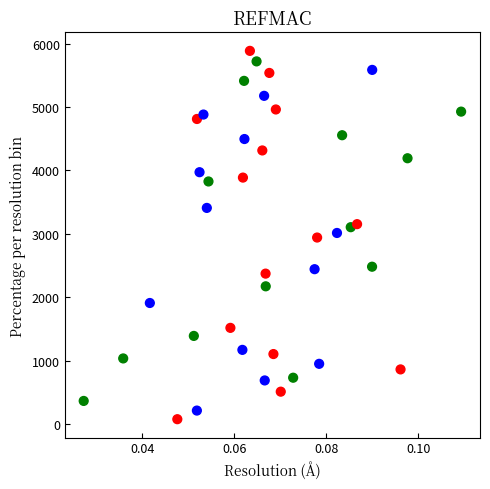

What is the range of Y values (max minus min)?

5807